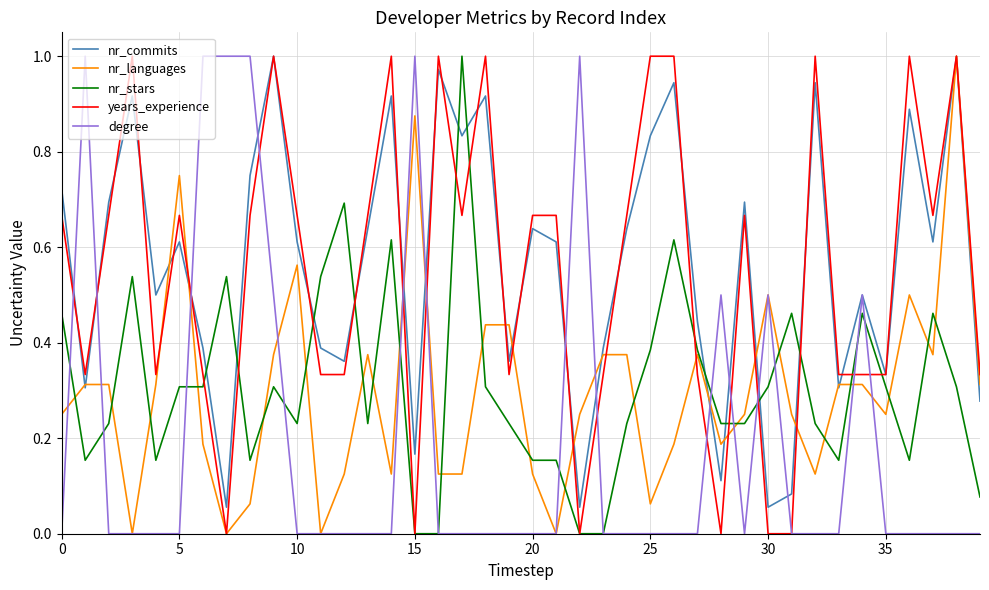

The value of nr_stars at 35 is 0.3. True or false?

True